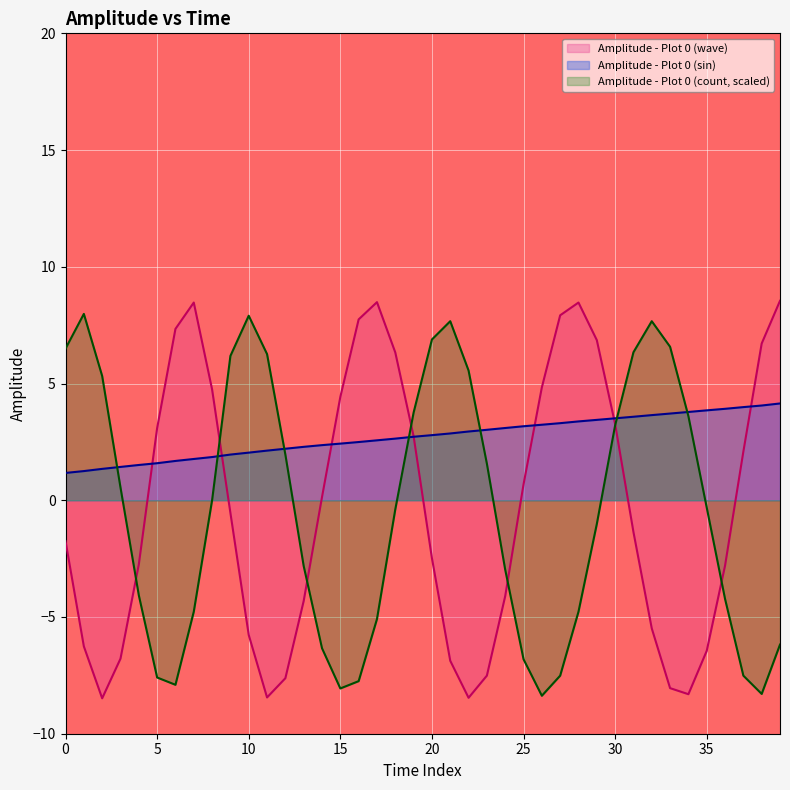

Which series has the largest total across all categories?

Amplitude - Plot 0 (sin)